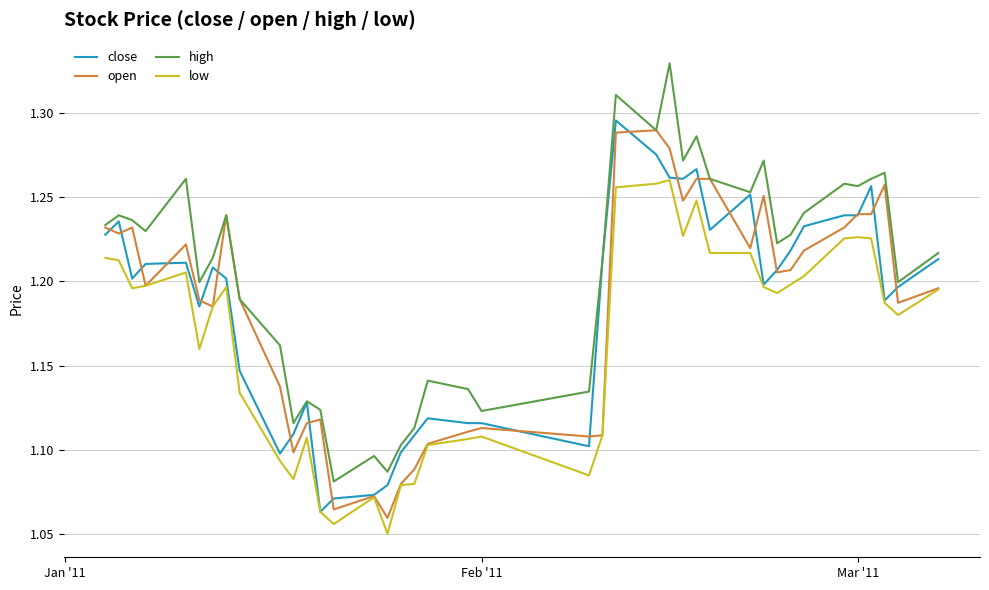

Which series has the largest range (max minus min)?

high